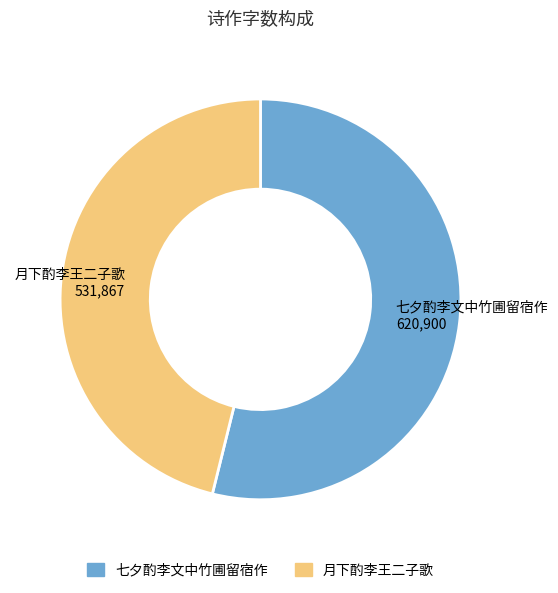

True or false: 月下酌李王二子歌 accounts for 60% of the total.

False